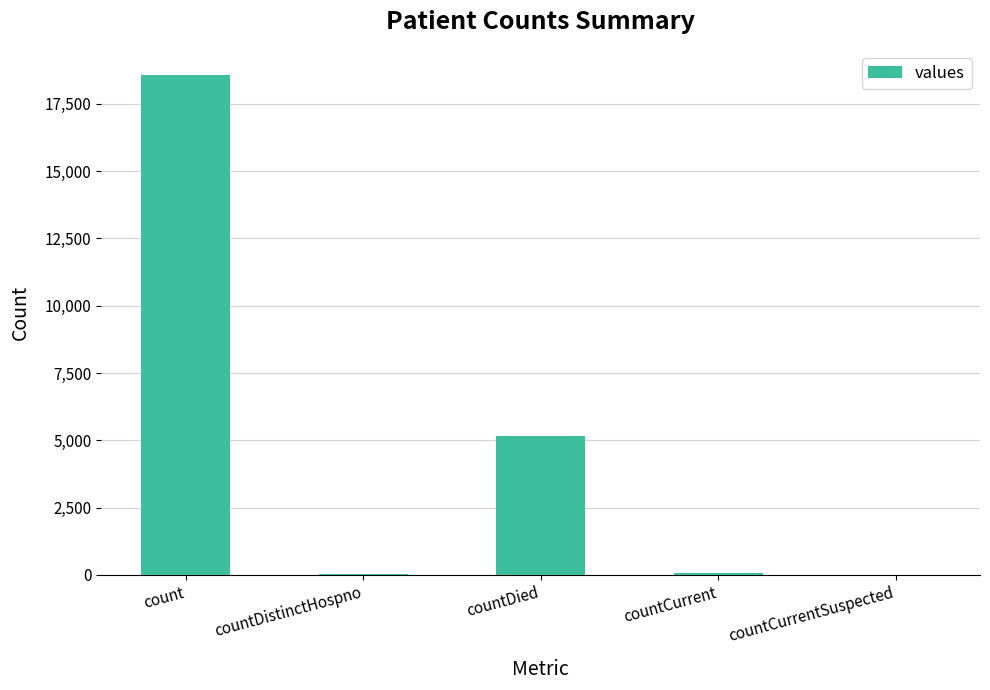

At which label is the value closest to 9290?

countDied